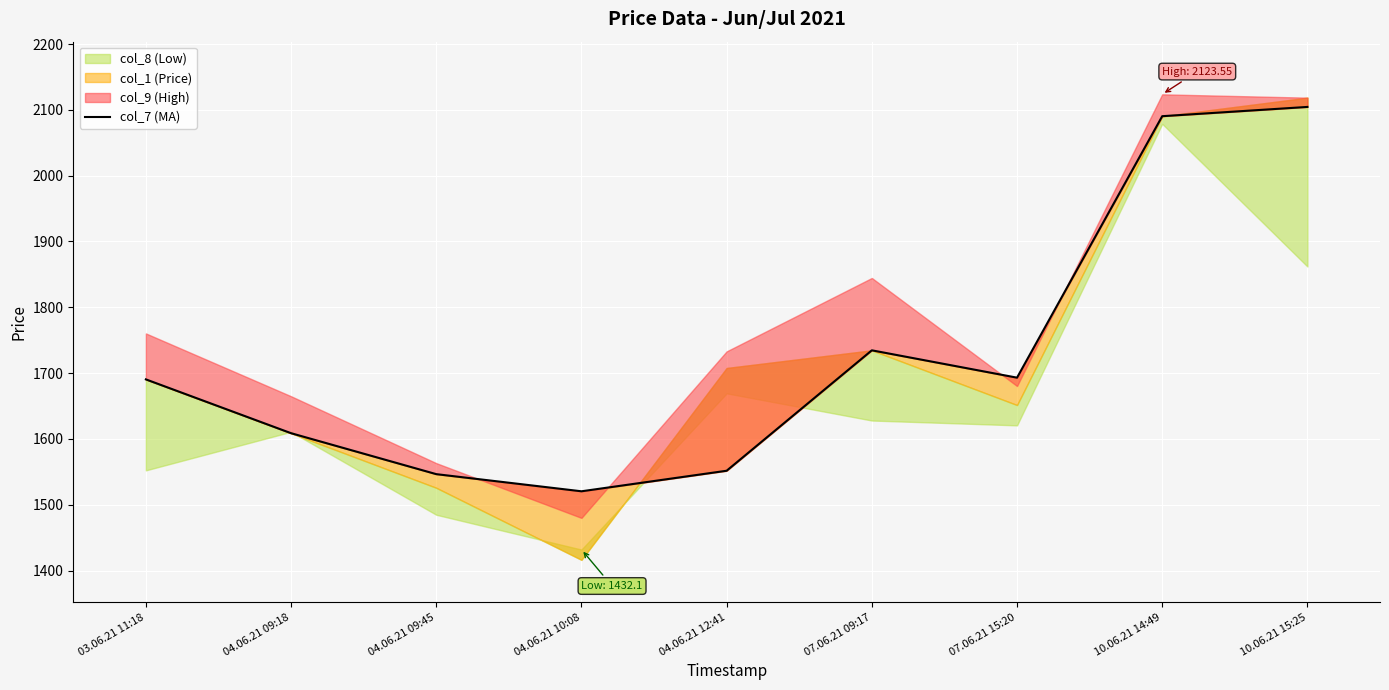

Is it true that the value at 07.06.21 15:20 is 2620.4?

False